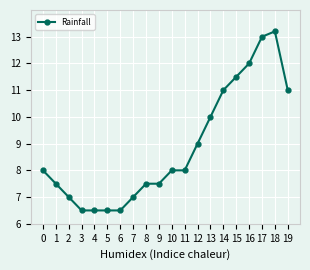

How many categories are shown in the chart?

20